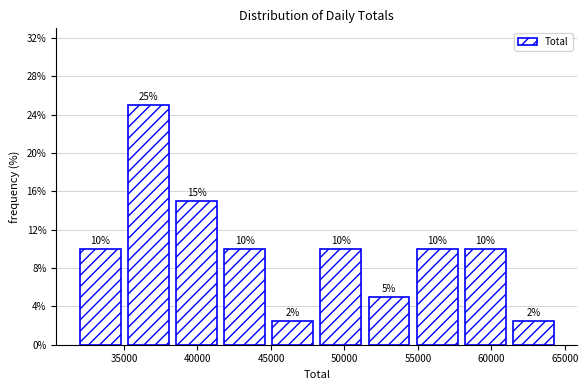

Which range on the x-axis has the tallest bar?

35000 to 38500